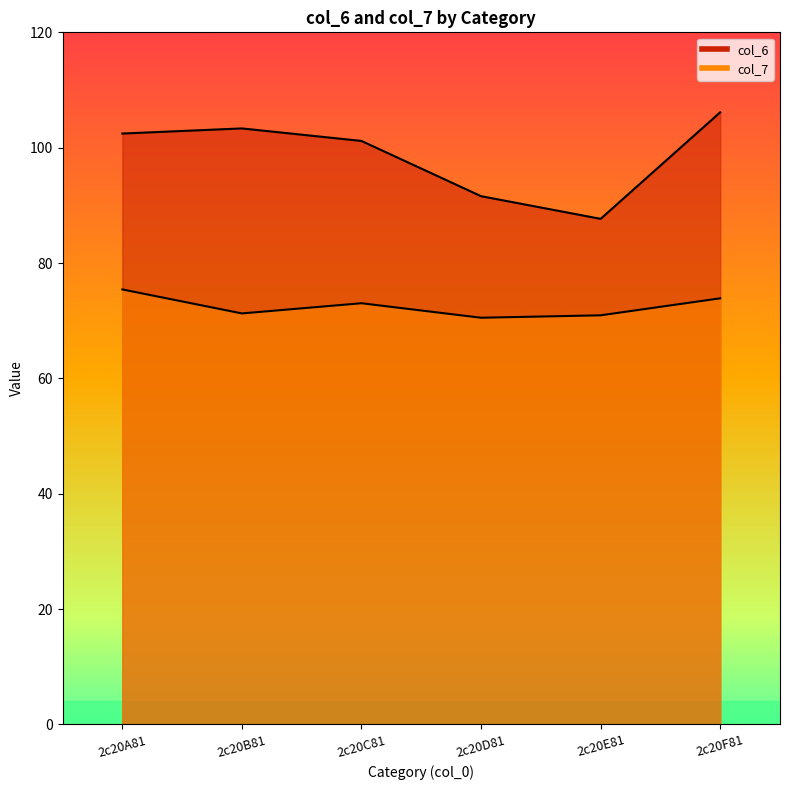

What are all the series names shown in the legend?

col_6, col_7